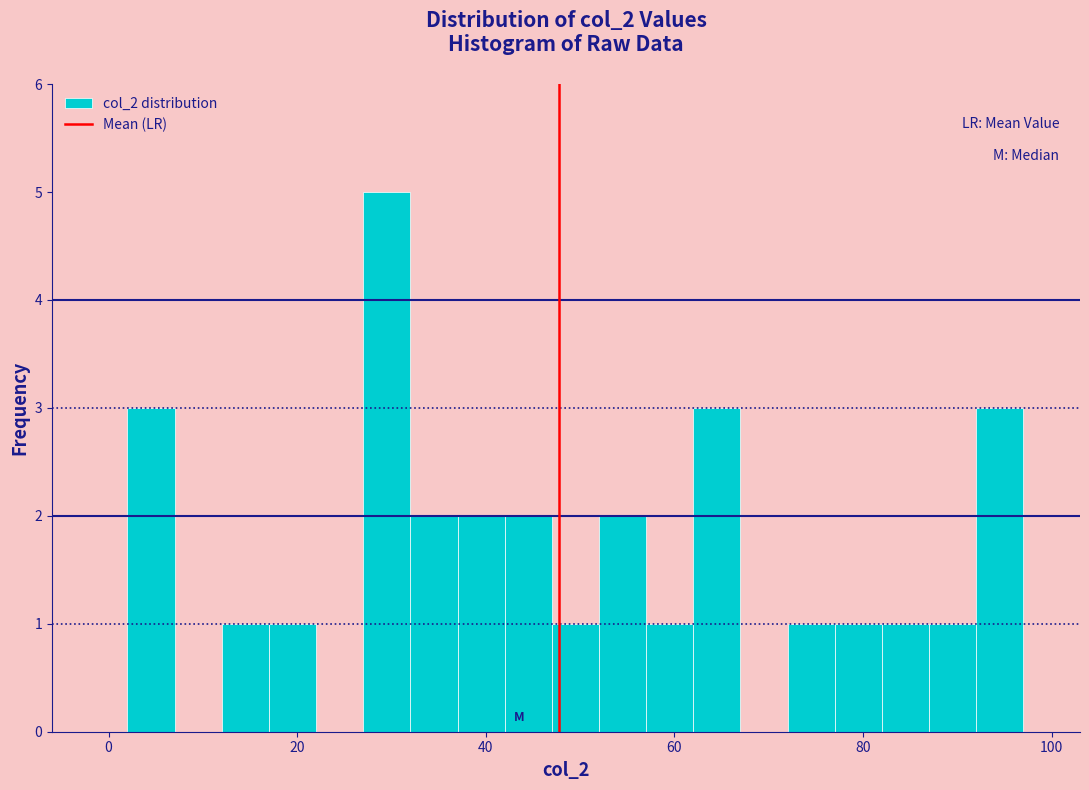

Around what value on the x-axis is the tallest bar? Give the approximate position of its centre, as read against the axis.

30